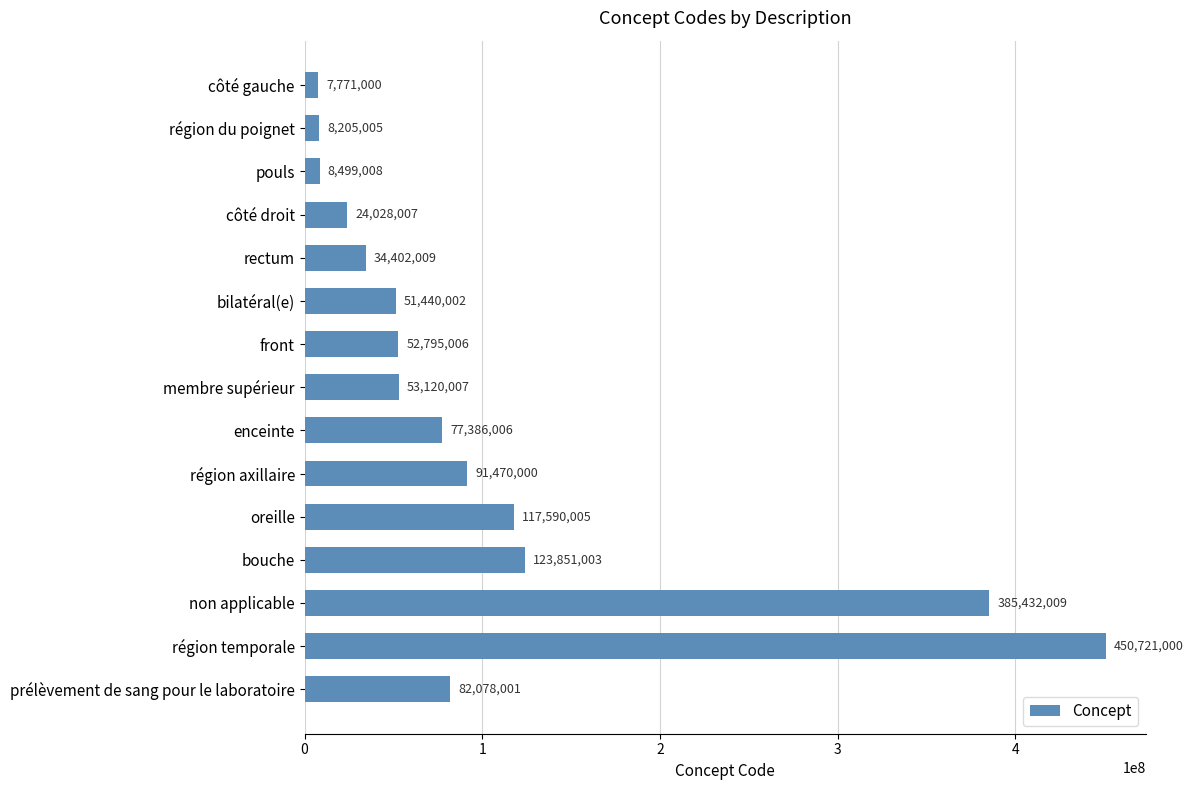

Reading top to bottom, extract all data points from this chart.

7771000	8205005	8499008	24028007	34402009	51440002	52795006	53120007	77386006	91470000	117590005	123851003	385432009	450721000	82078001